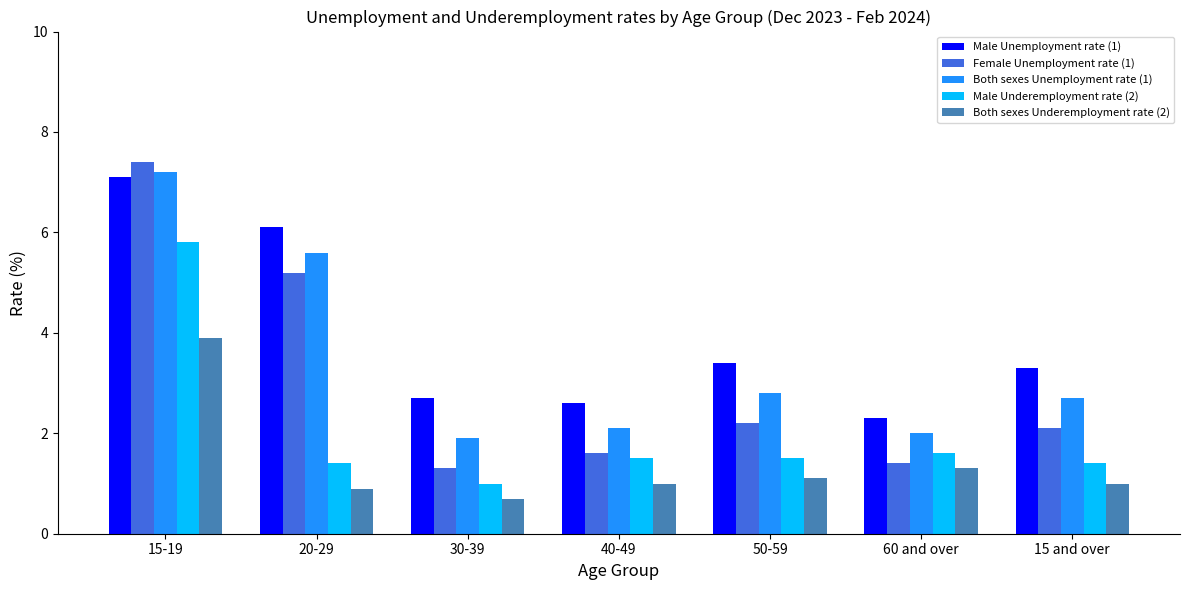

True or false: Both sexes Underemployment rate (2) has a value of 0.3 at 15 and over.

False